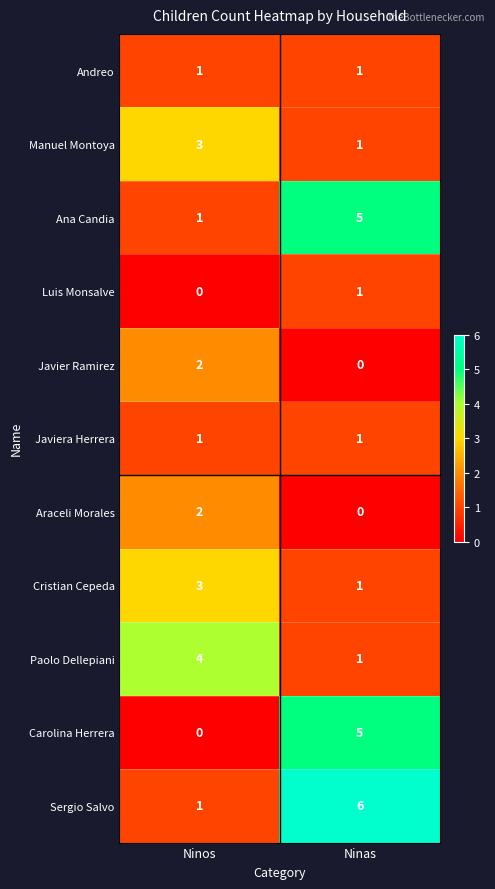

Where is Carolina Herrera nearest to the value 2?

Ninos